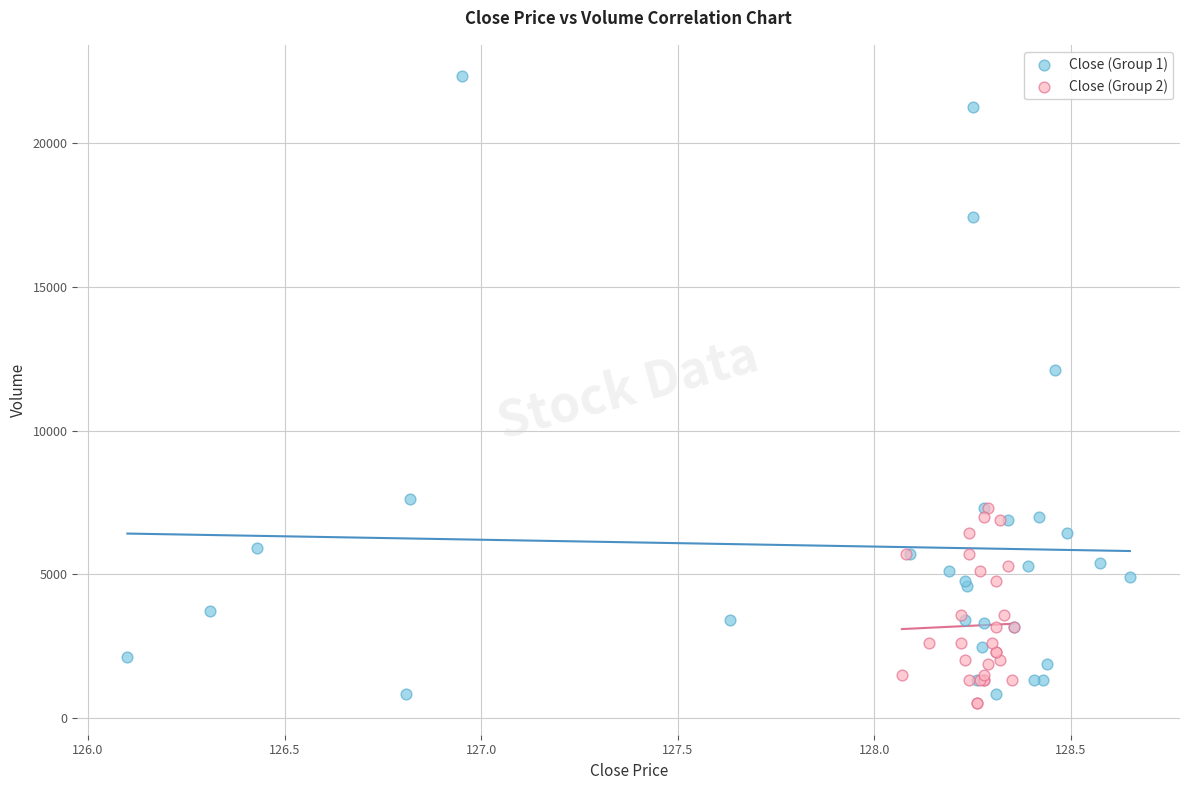

Which series has the widest spread of Y values?

Close (Group 1)